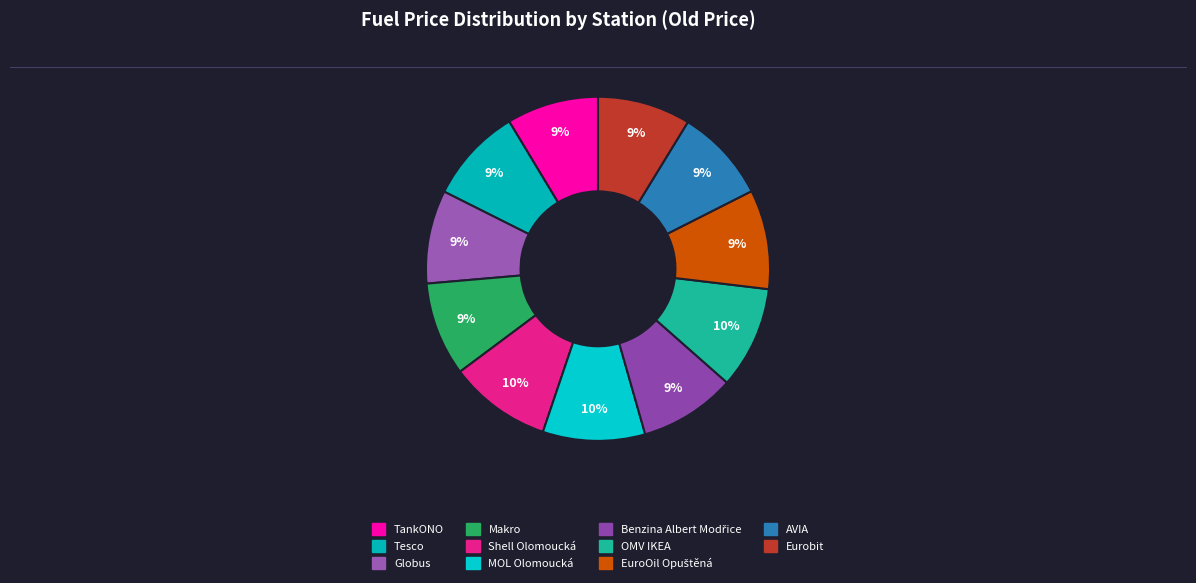

True or false: MOL Olomoucká accounts for 1% of the total.

False